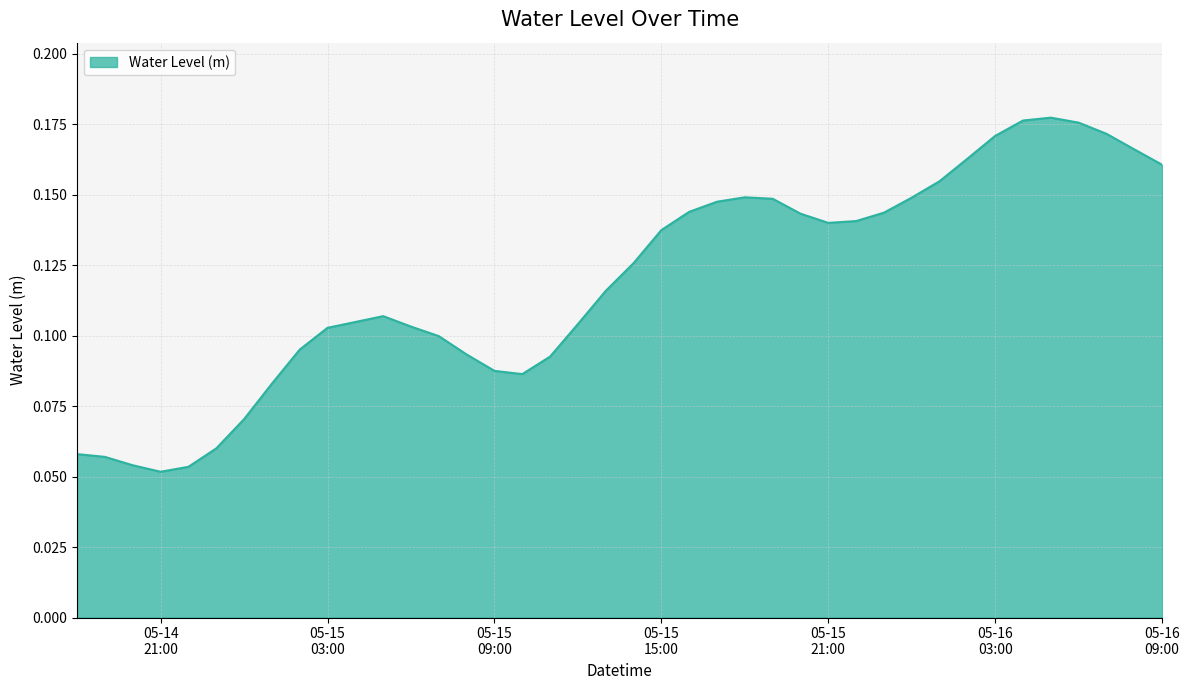

What is the sum of all values?

4.8